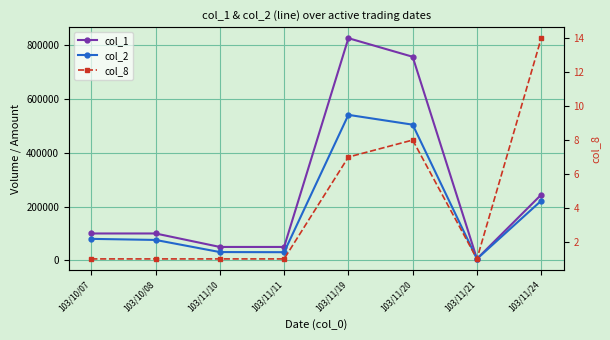

At which category is the sum across all series the highest?

103/11/19